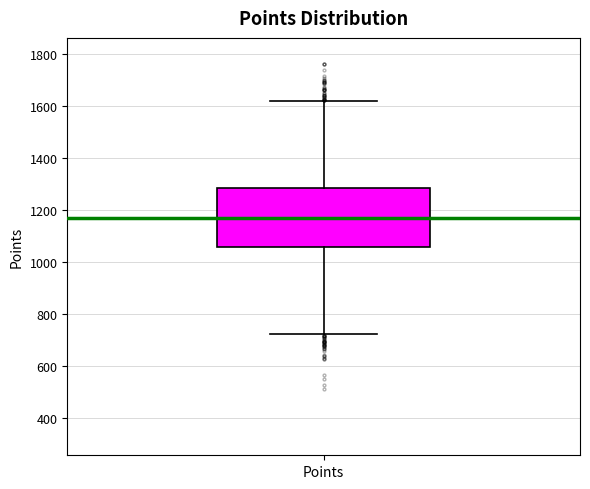

Read this box plot against the y-axis: the position of the median line, the range covered by the box, and the ends of both whiskers. The values are not printed on the chart, so give them approximately, as read against the axis.

median 1160, box 1060 to 1280, whiskers 720 to 1620